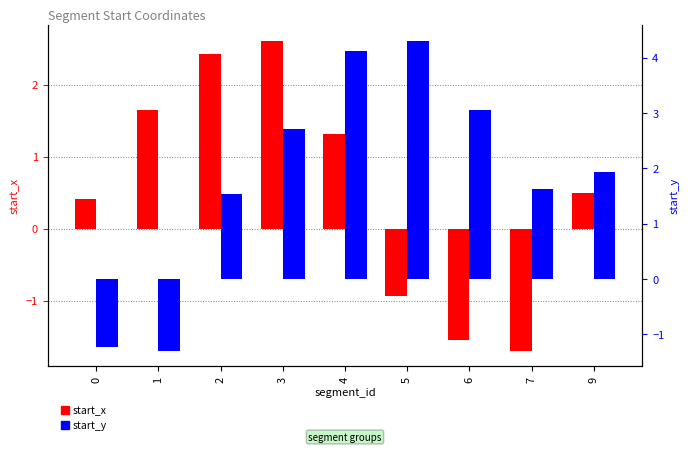

List the series in order of their overall mean, lowest first.

start_x, start_y